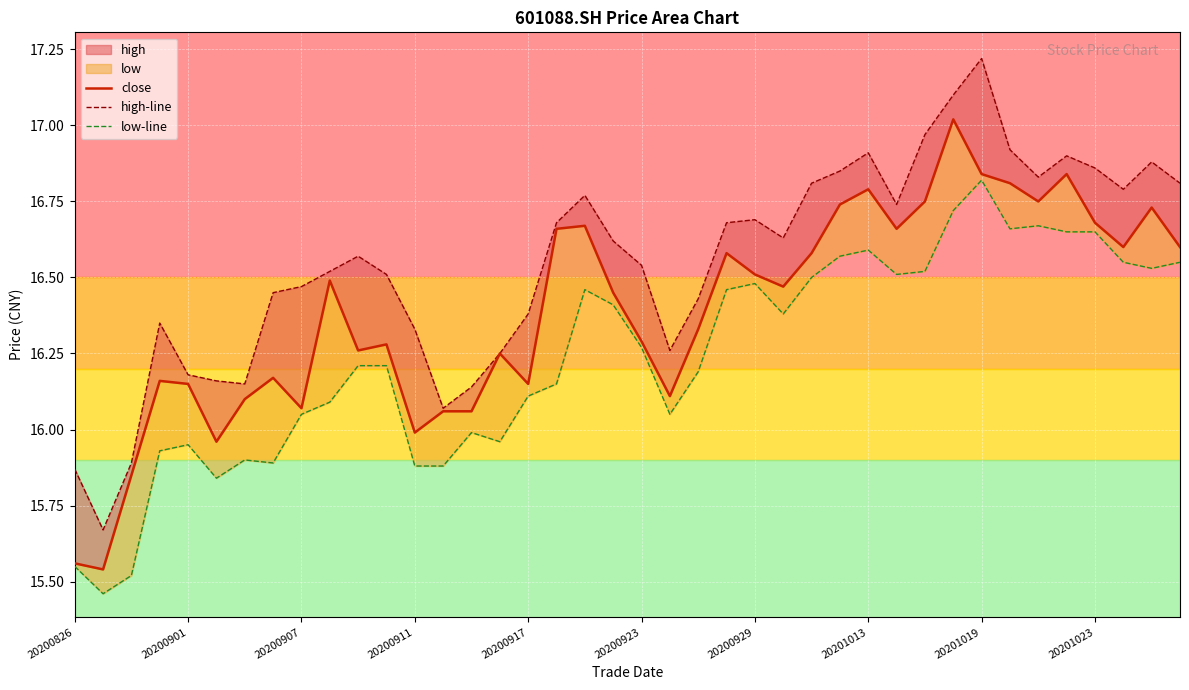

What is the difference between the maximum and second lowest values in the low-line series?

1.3